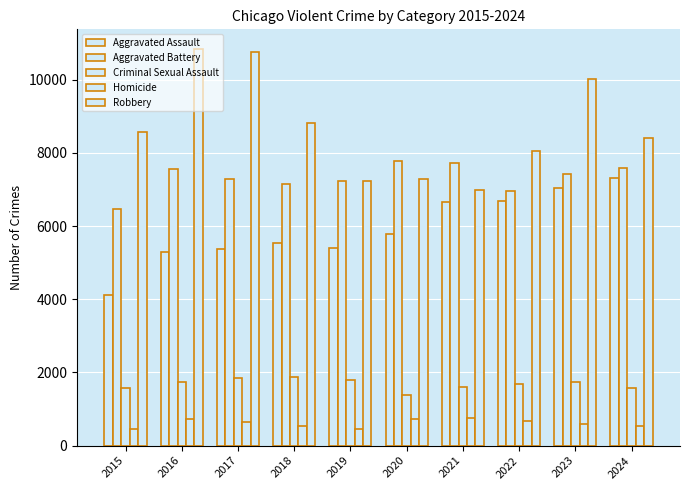

At which category is the sum across all series the highest?

2023